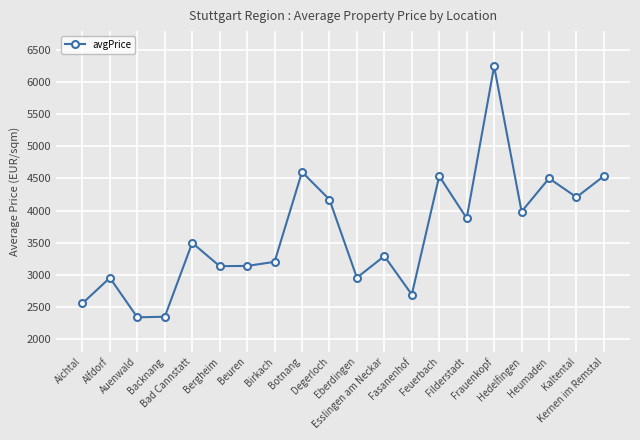

What is the greatest value displayed?

6251.2